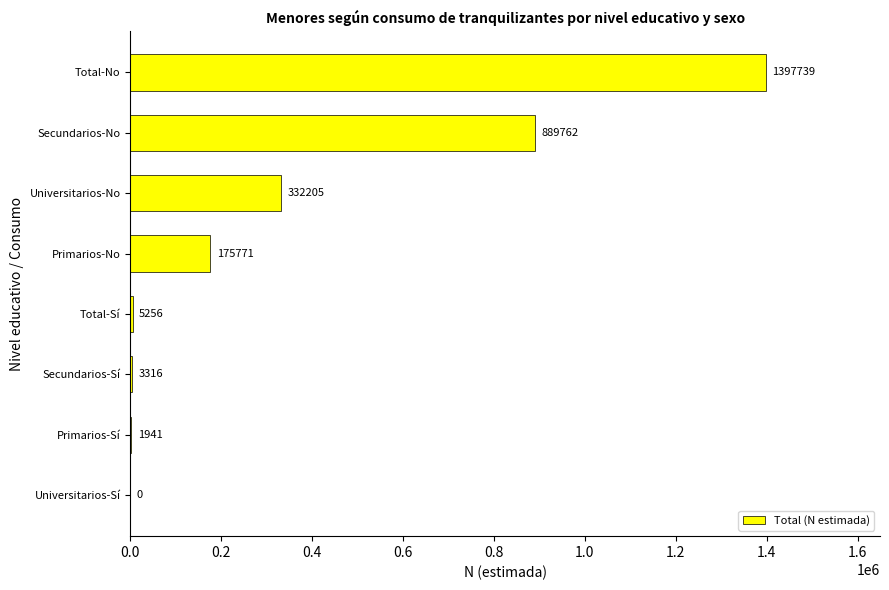

Reading bottom to top, extract all data points from this chart.

Universitarios-Sí=0	Primarios-Sí=1941	Secundarios-Sí=3316	Total-Sí=5256	Primarios-No=175771	Universitarios-No=332205	Secundarios-No=889762	Total-No=1397739